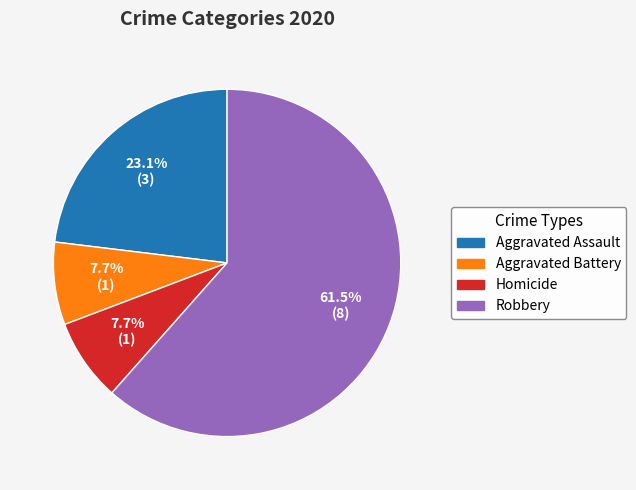

What is the total percentage of Aggravated Battery and Homicide?

15.4%